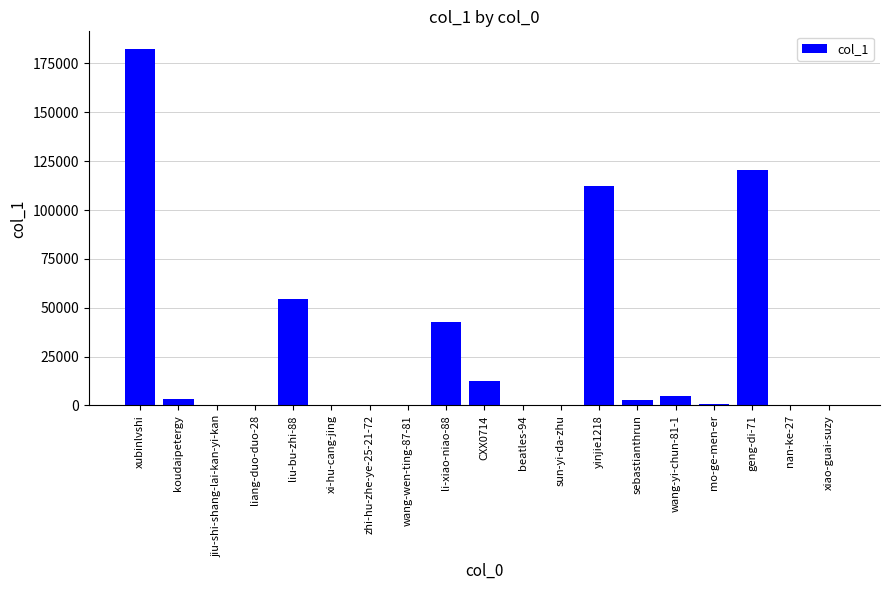

True or false: the data shows 59072 at xubinlvshi.

False